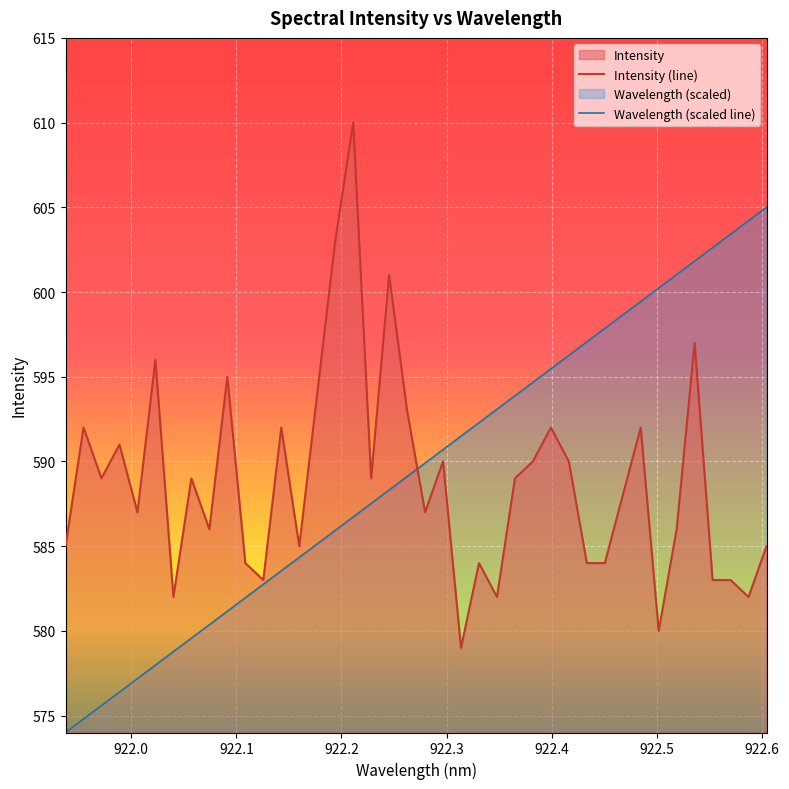

What is the minimum value for Intensity (line)?

579.0